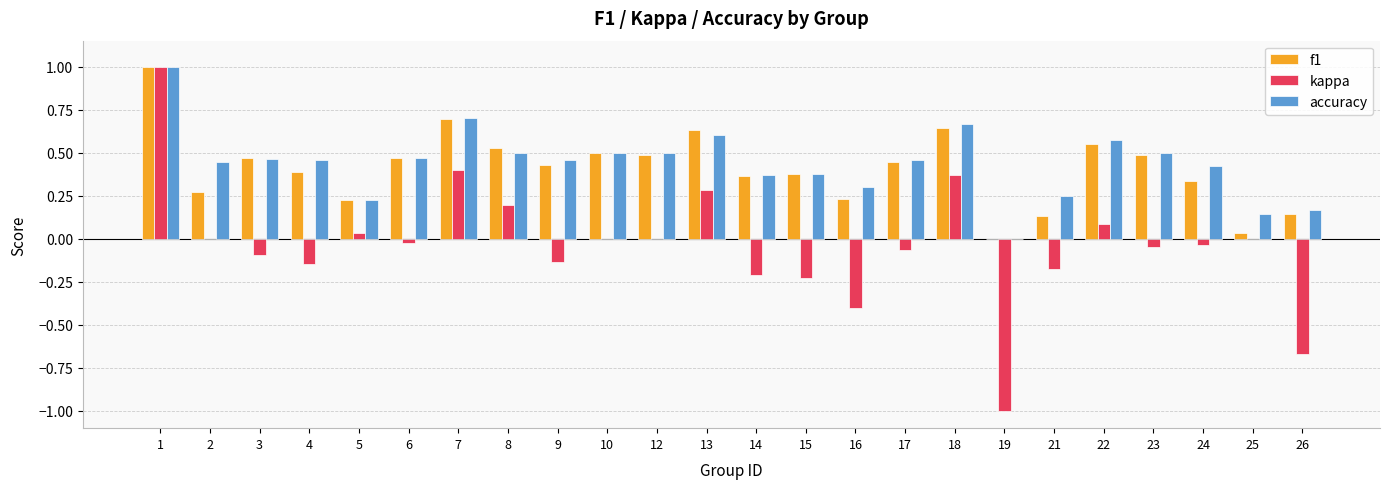

How many distinct data groups are displayed?

3